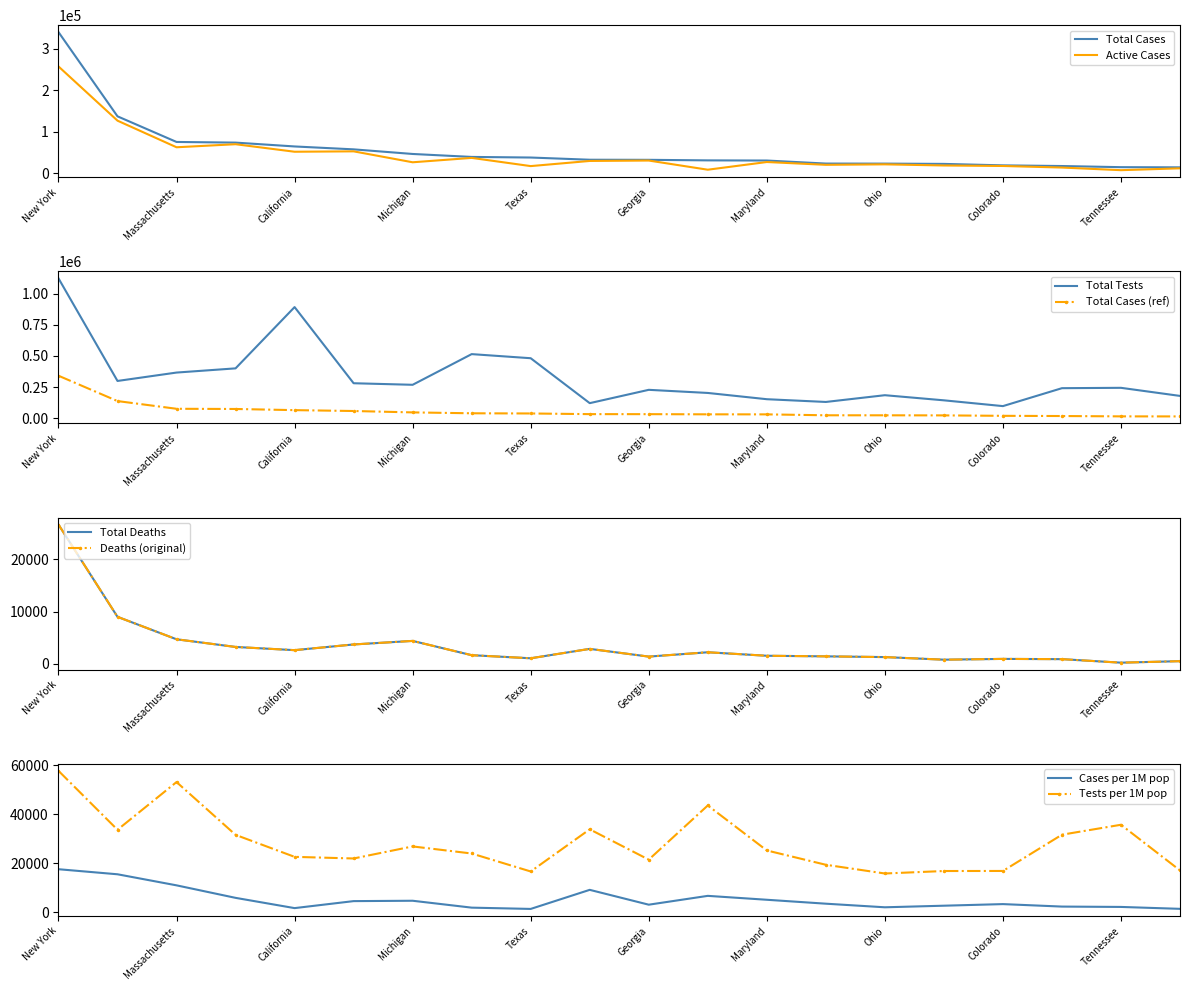

How many distinct data groups are displayed?

6